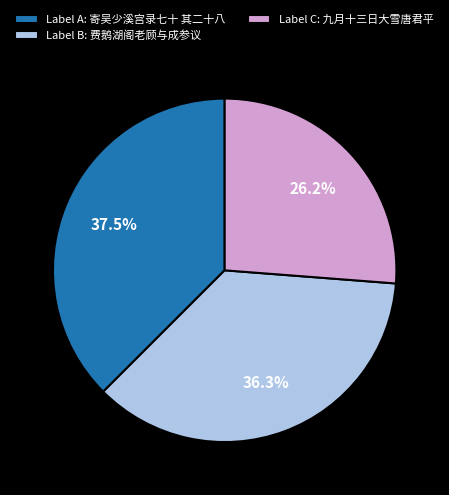

Rank the categories by value from highest to lowest.

Label A: 寄吴少溪宫录七十 其二十八, Label B: 费鹅湖阁老顾与成参议, Label C: 九月十三日大雪唐君平